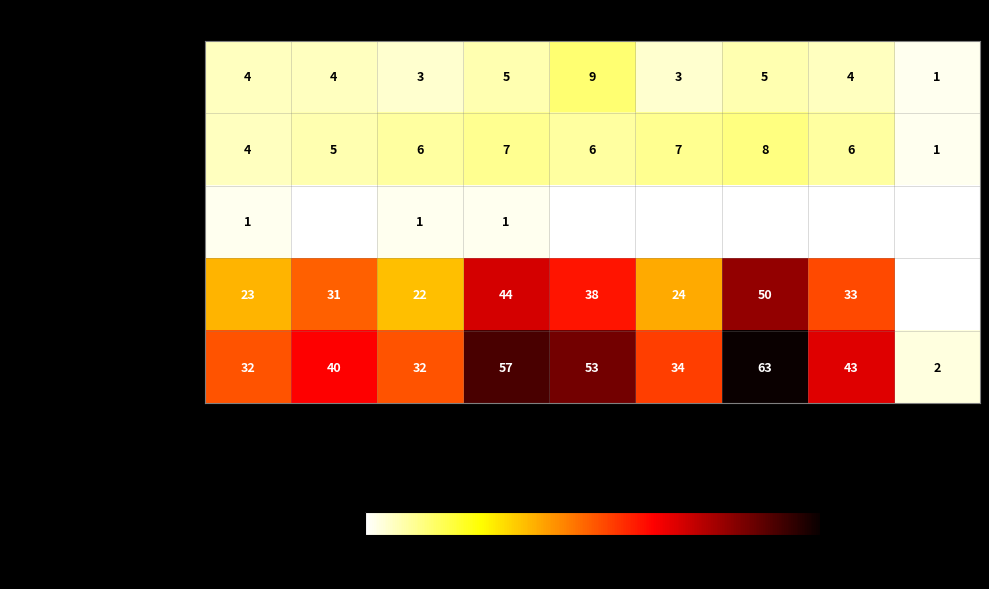

At how many categories does at least one series exceed 48?

3